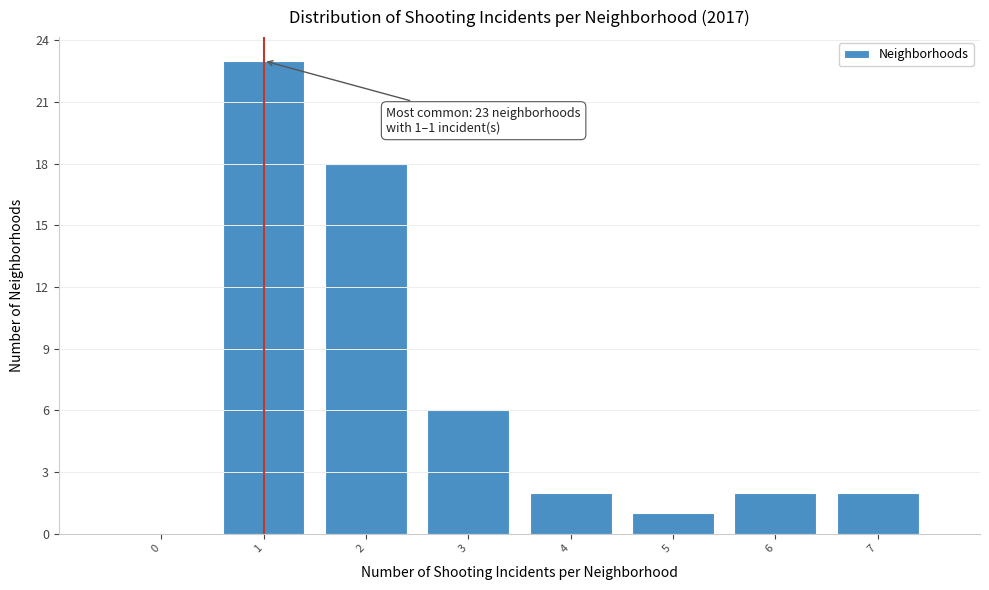

Reading right to left, extract all data points from this chart.

7=2	6=2	5=1	4=2	3=6	2=18	1=23	0=0